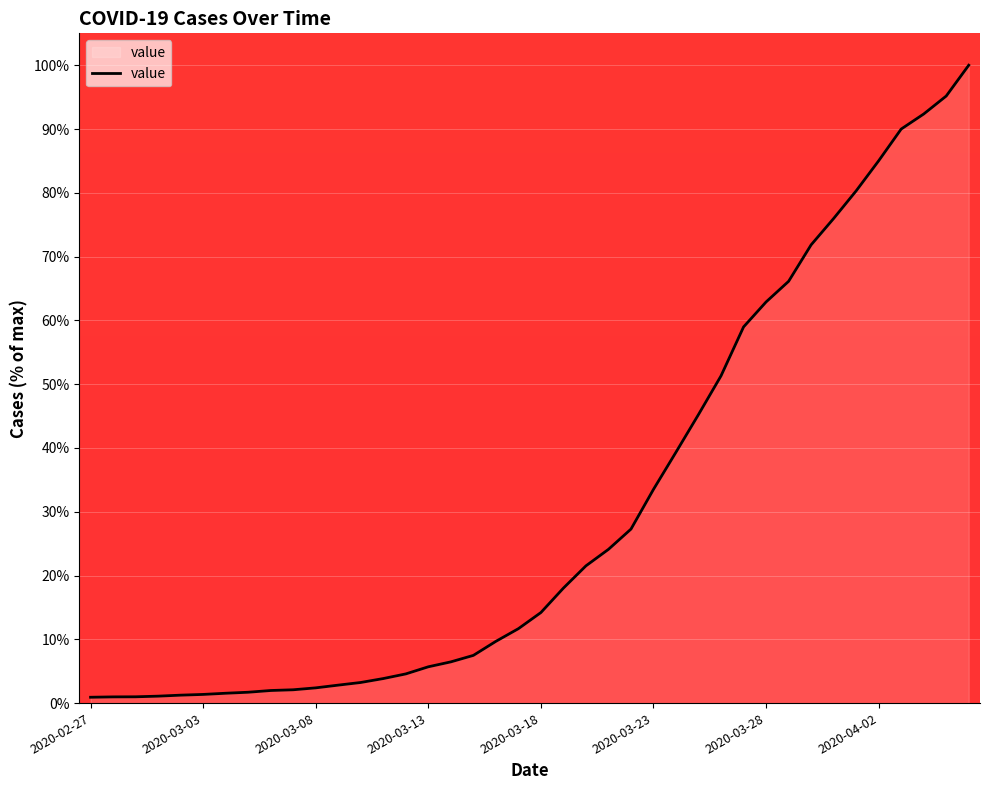

True or false: there are more than 1 points higher than both neighbors.

False